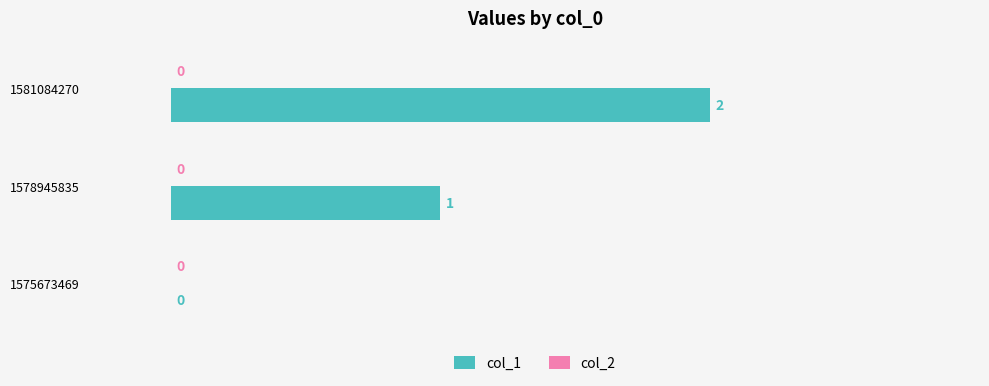

Where is the data nearest to the value 1?

1578945835